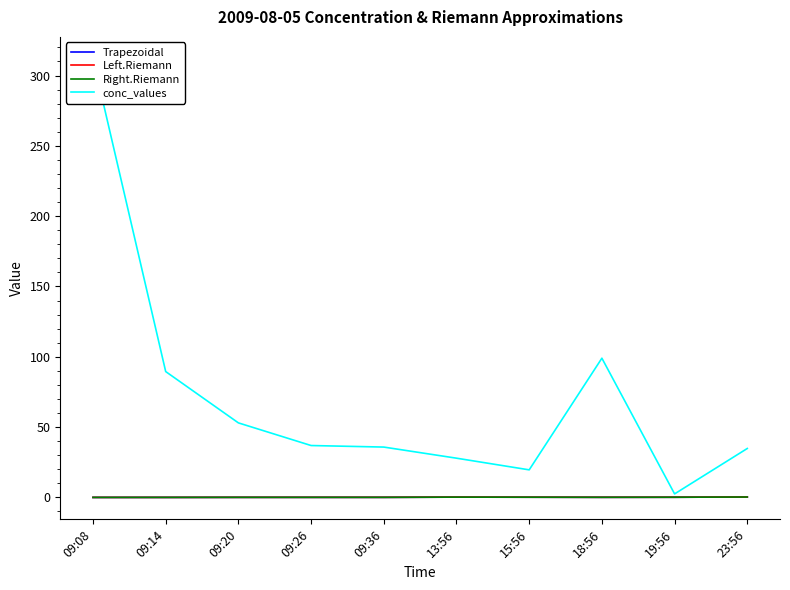

Which category has the highest value across all series?

09:08